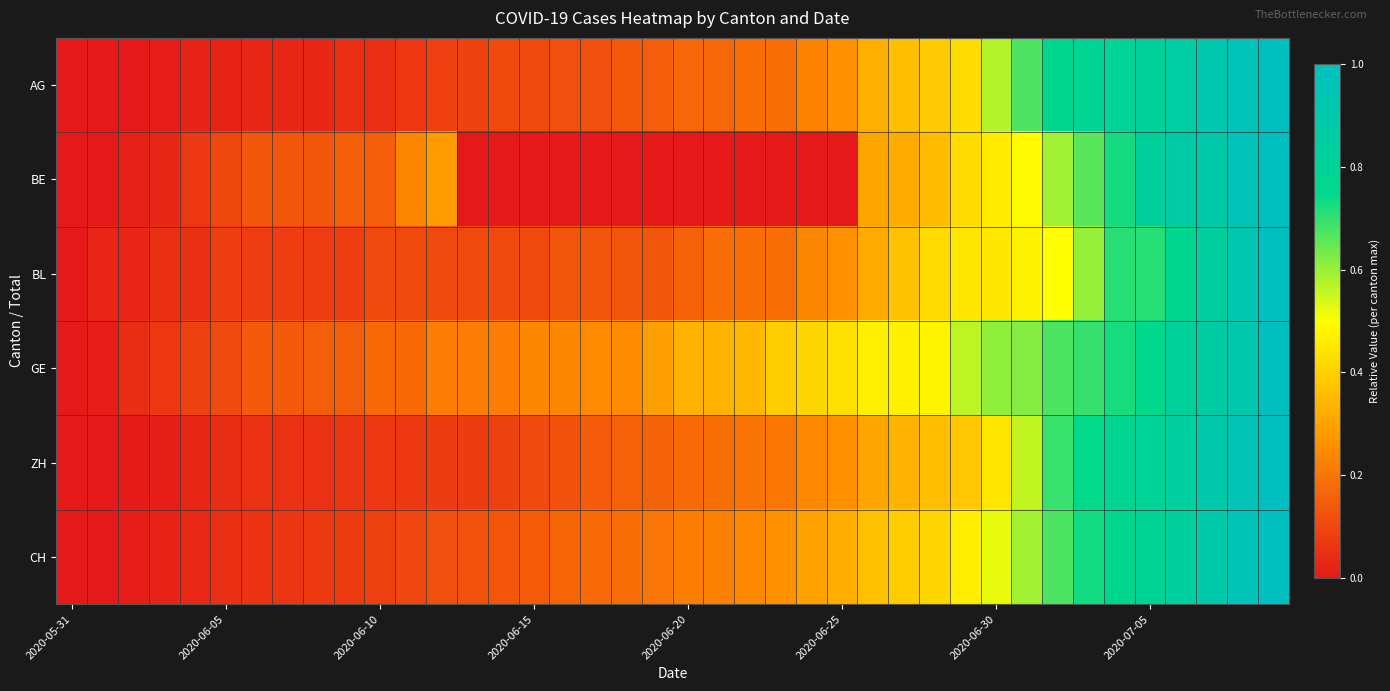

Count the number of categories in the chart.

40